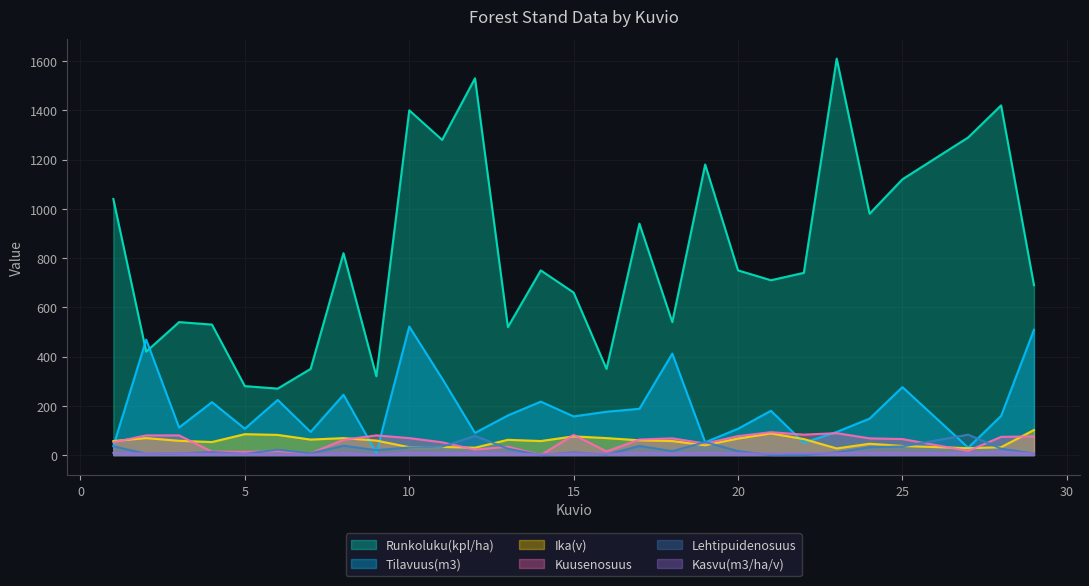

True or false: Runkoluku(kpl/ha) and Kasvu(m3/ha/v) cross at least once.

False